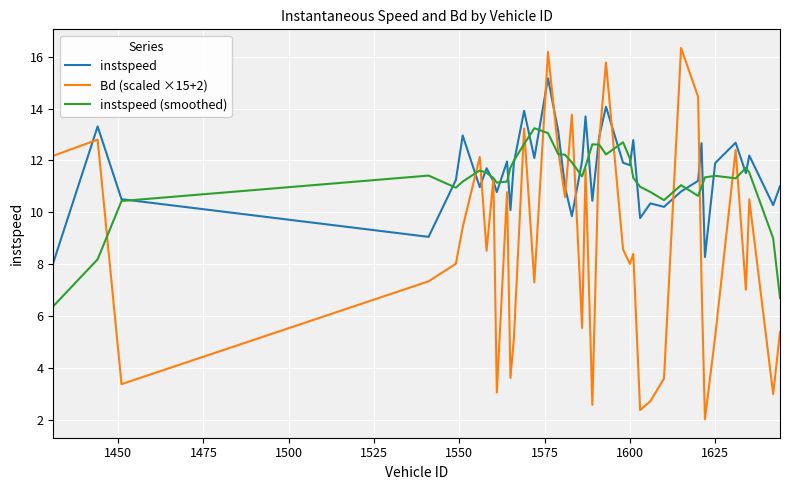

Which series has the widest spread of values?

Bd (scaled ×15+2)